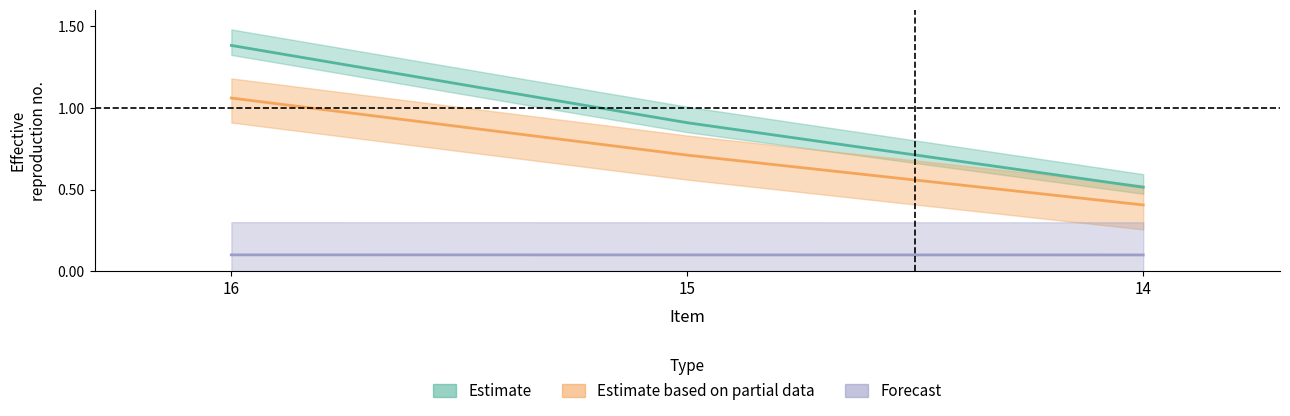

Is the value of totalempleos at 16 greater than the value of montodeinversion at 16?

No